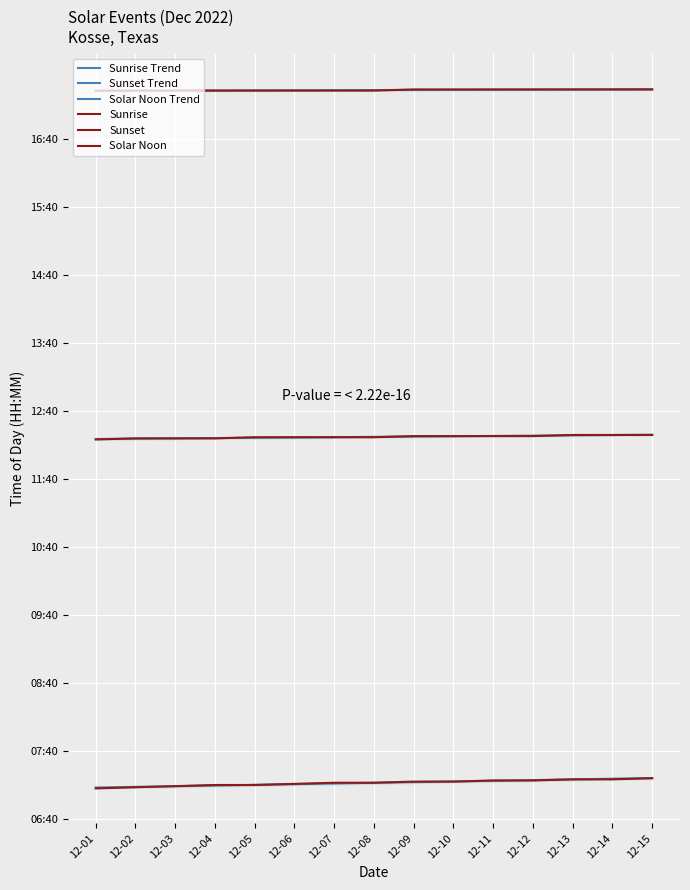

What are all the series names shown in the legend?

Sunrise Trend, Sunset Trend, Solar Noon Trend, Sunrise, Sunset, Solar Noon